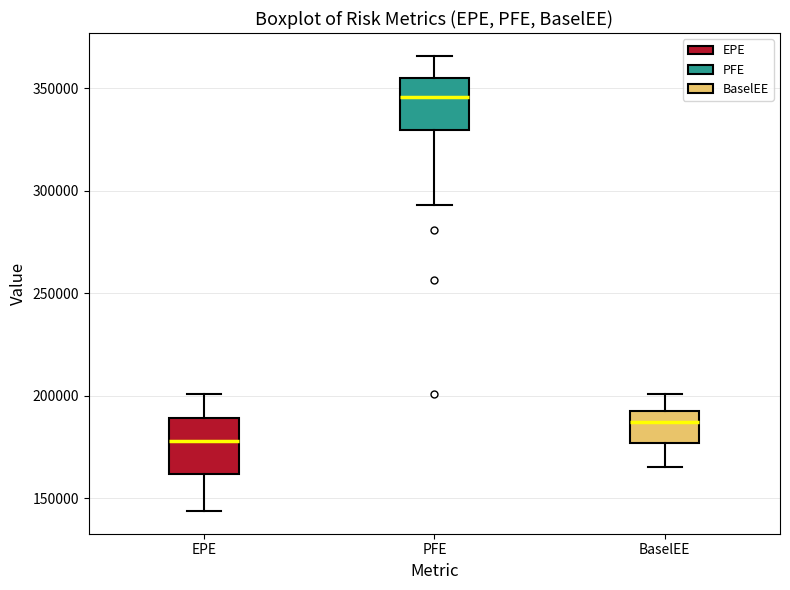

Where is the upper edge of the box for PFE on the y-axis? The values are not printed on the chart, so give them approximately, as read against the axis.

355000